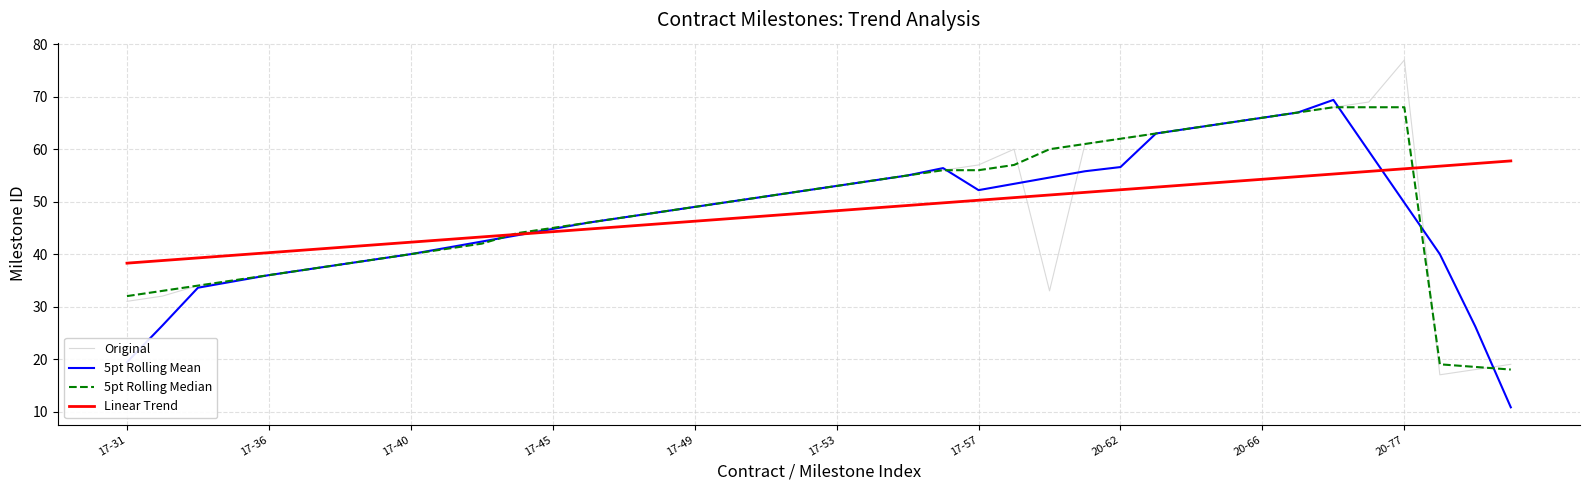

Count the number of categories in the chart.

40